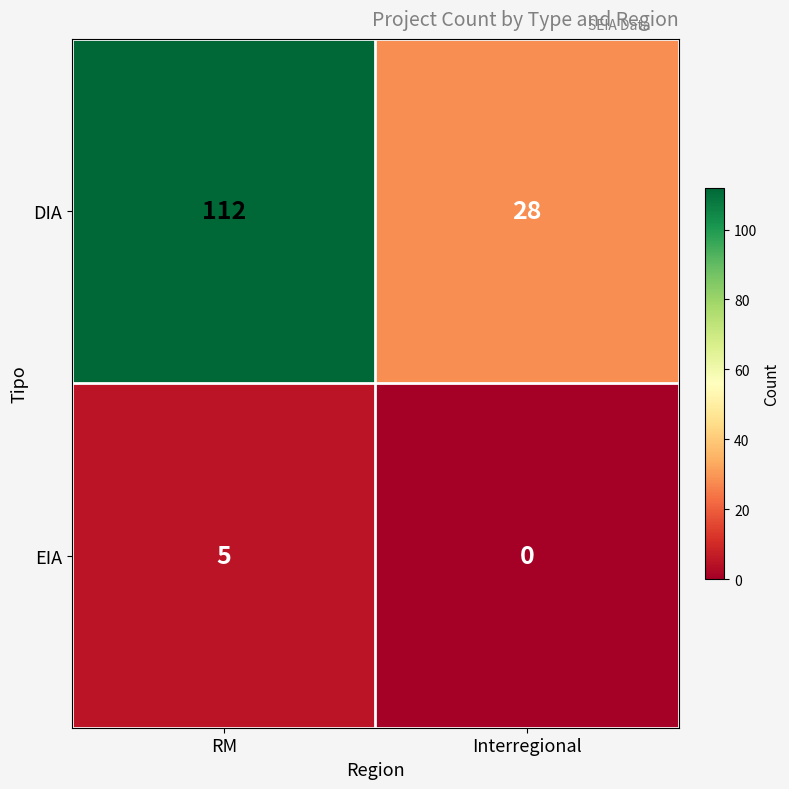

Rank the series at RM from highest to lowest value.

DIA, EIA